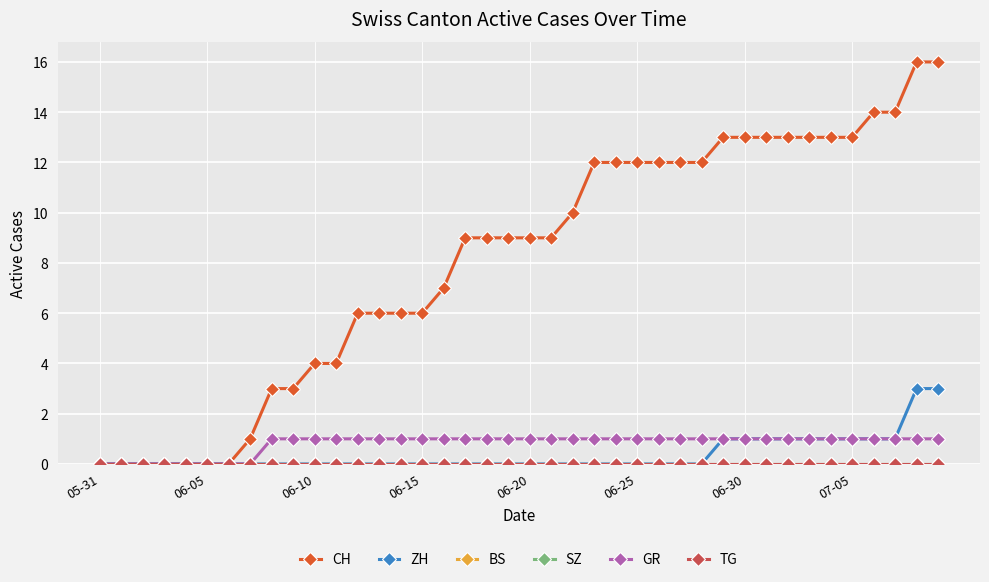

At how many categories does at least one series exceed 12?

11